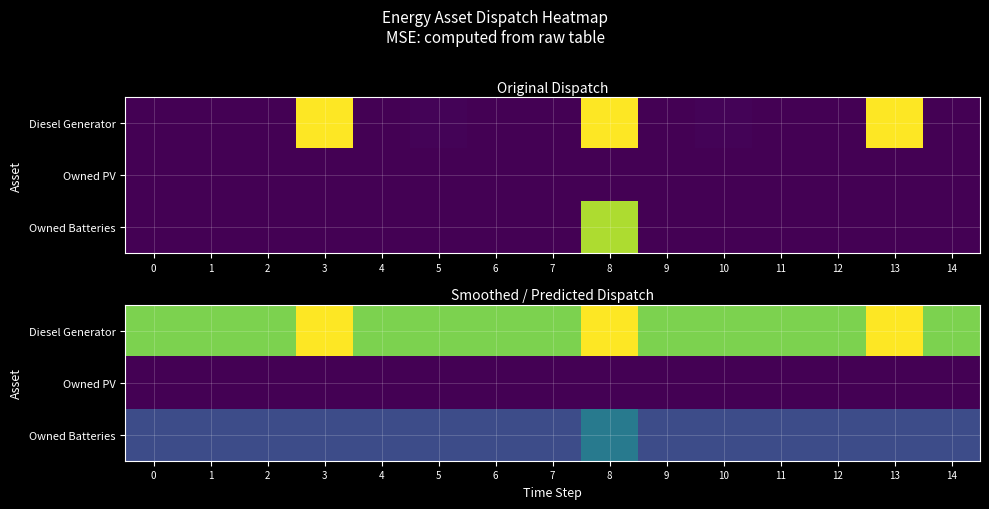

Which series changed the most between 8 and 10?

Diesel Generator